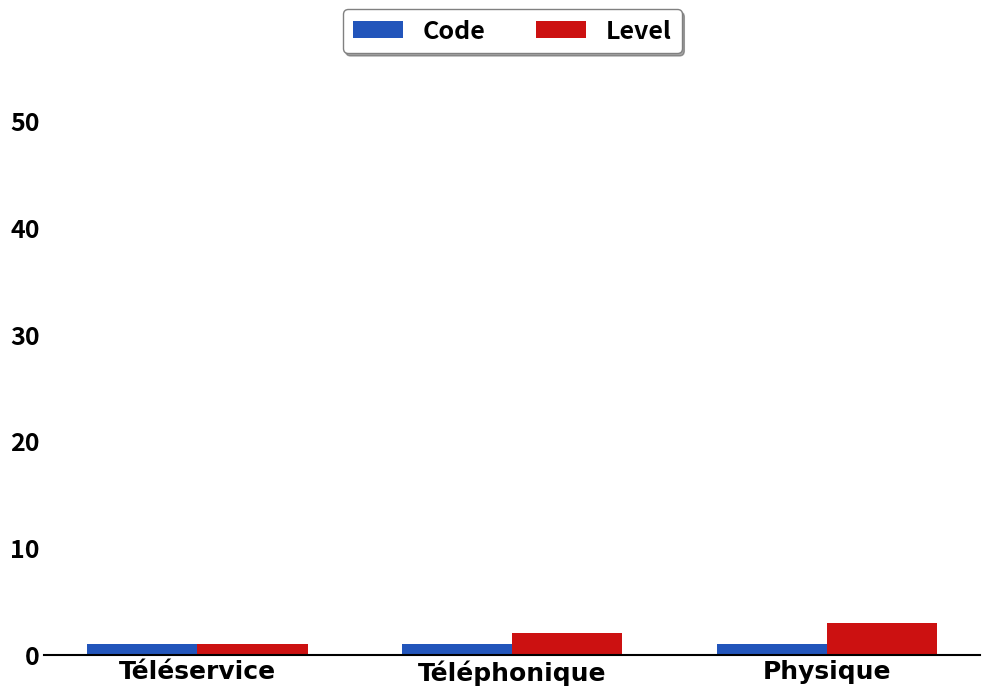

What position from the left is Téléservice?

1